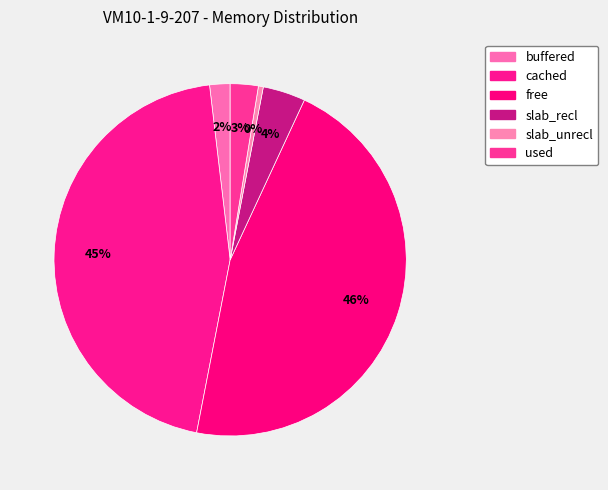

How many segments does this pie chart have?

6